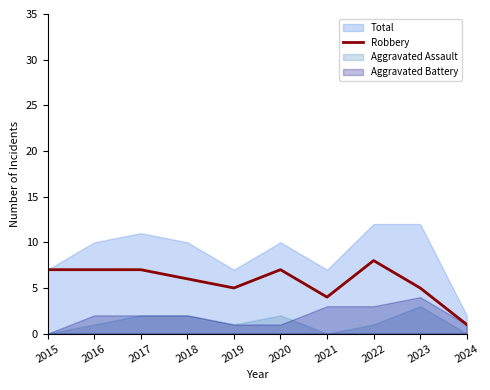

Reading right to left, transcribe all the data shown in this chart.

1	5	8	4	7	5	6	7	7	7